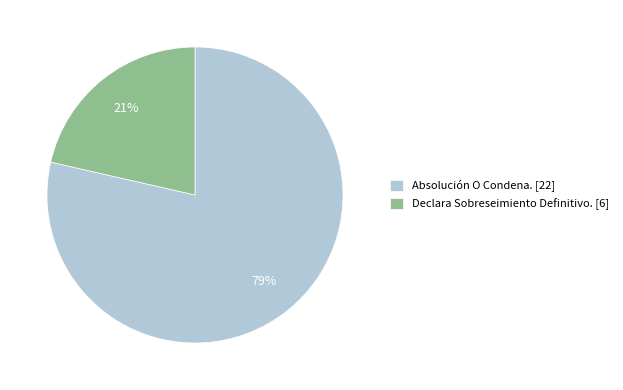

How many segments does this pie chart have?

2